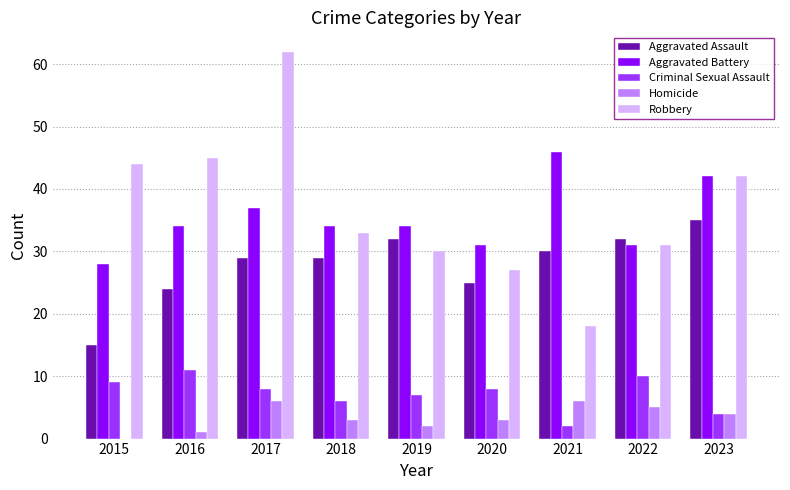

True or false: Robbery has a value of 18 at 2021.

True